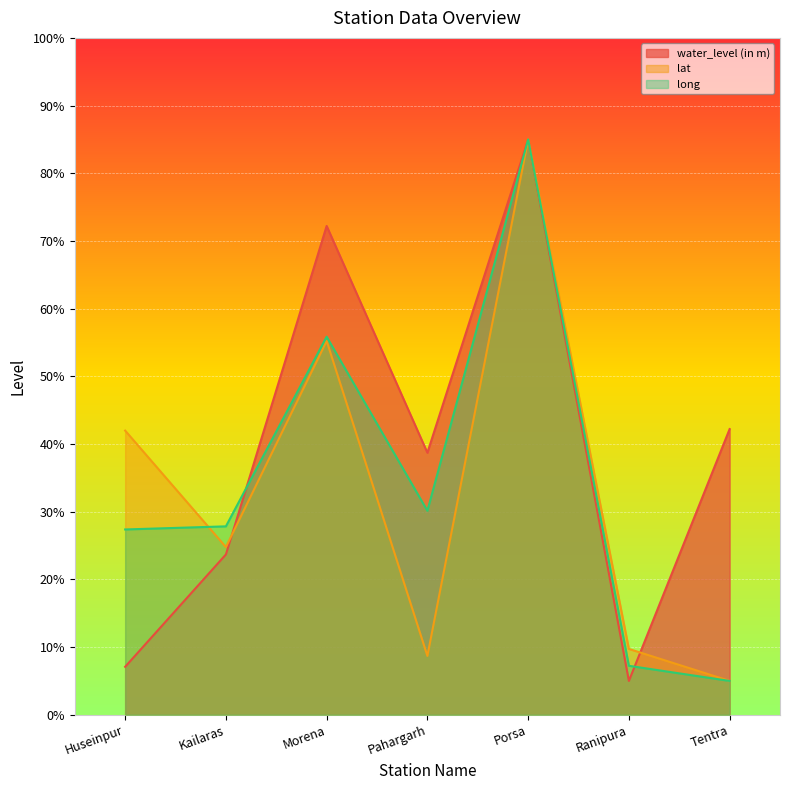

Which category has the highest value across all series?

Porsa